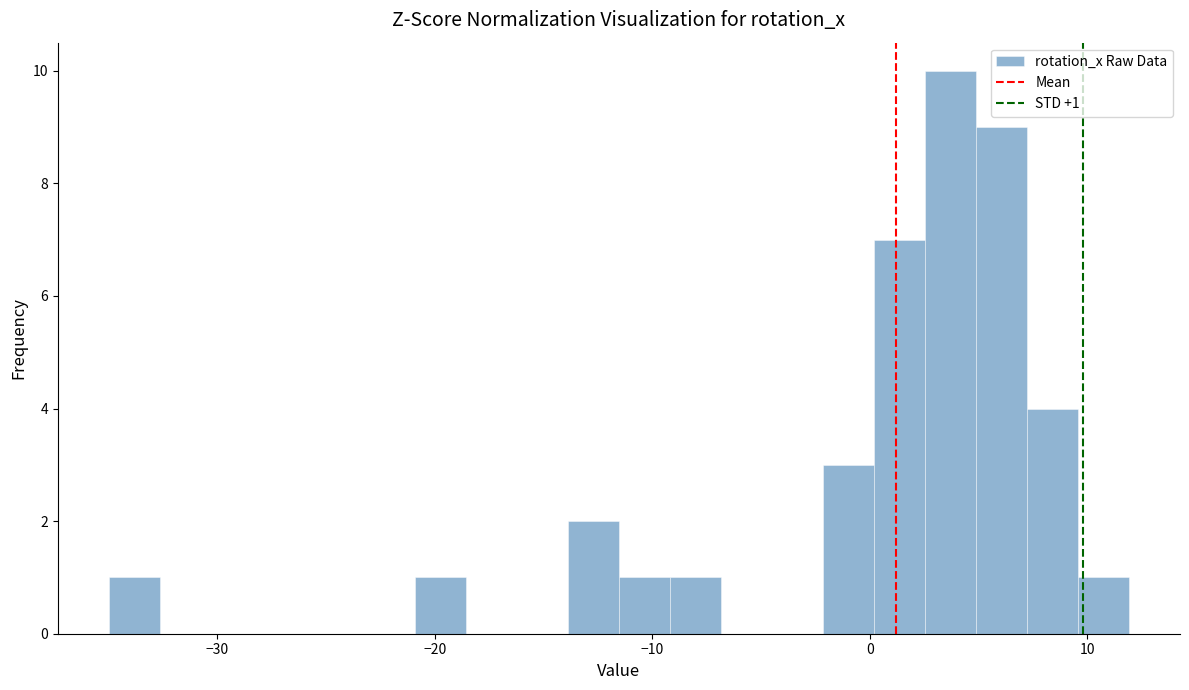

Around what value on the x-axis is the tallest bar? Give the approximate position of its centre, as read against the axis.

4